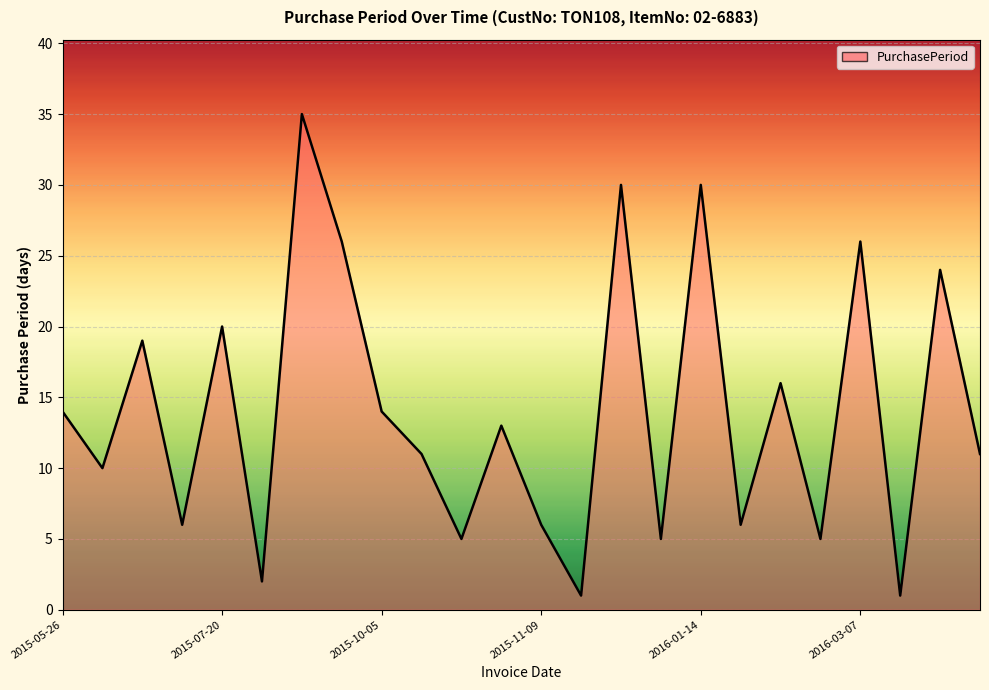

What is the difference between the maximum and minimum values?

34